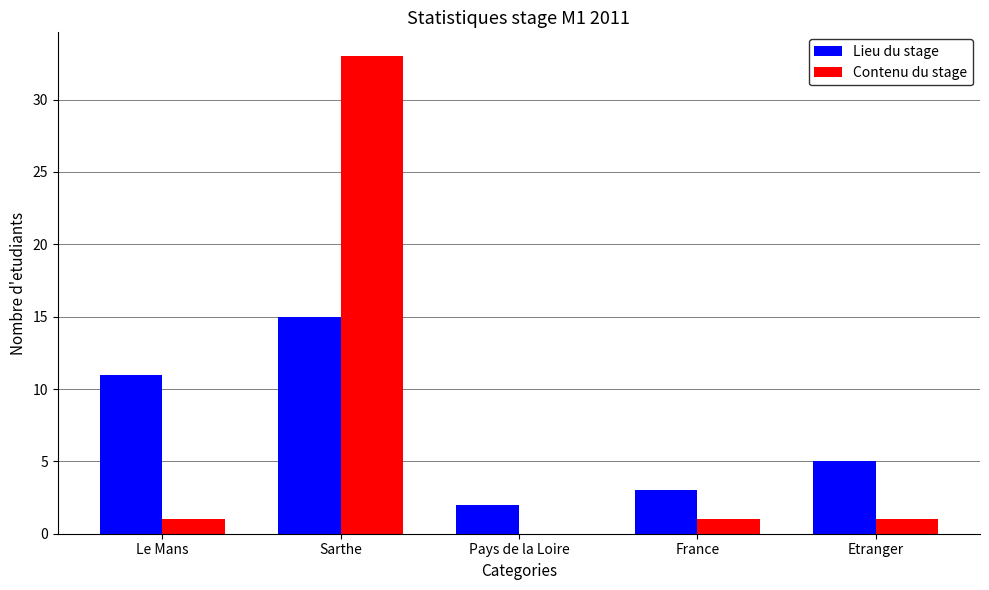

What is the maximum value for Lieu du stage?

15